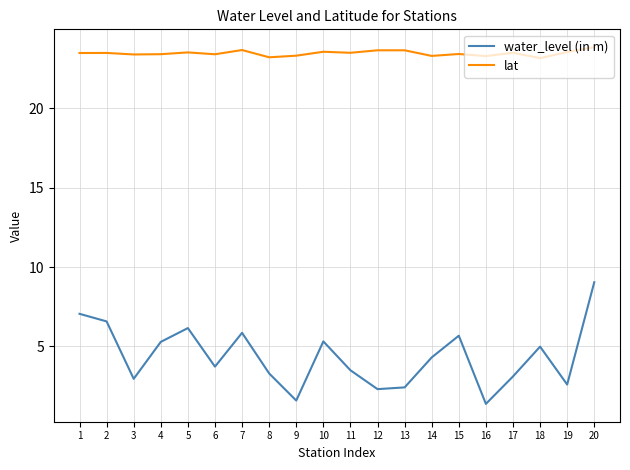

Which series changed the most between 8 and 11?

lat